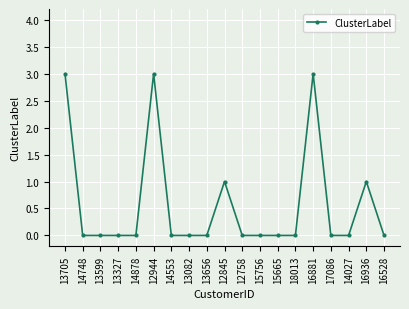

What is the maximum value shown in the chart?

3